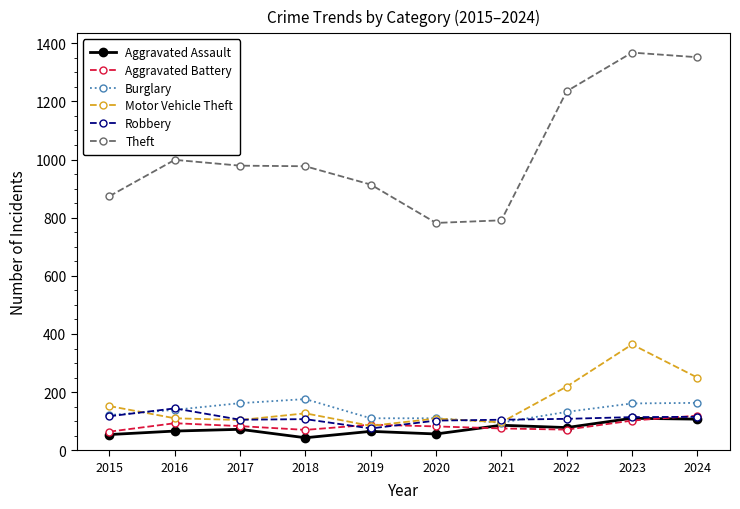

Read the Burglary value at 2022.

132